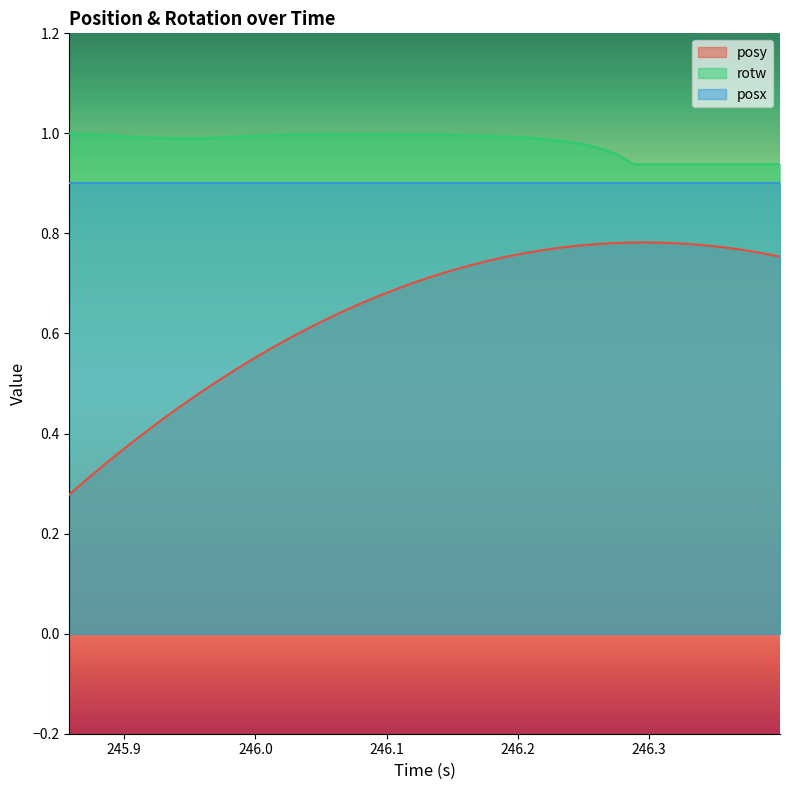

Does the chart have visible grid lines?

No